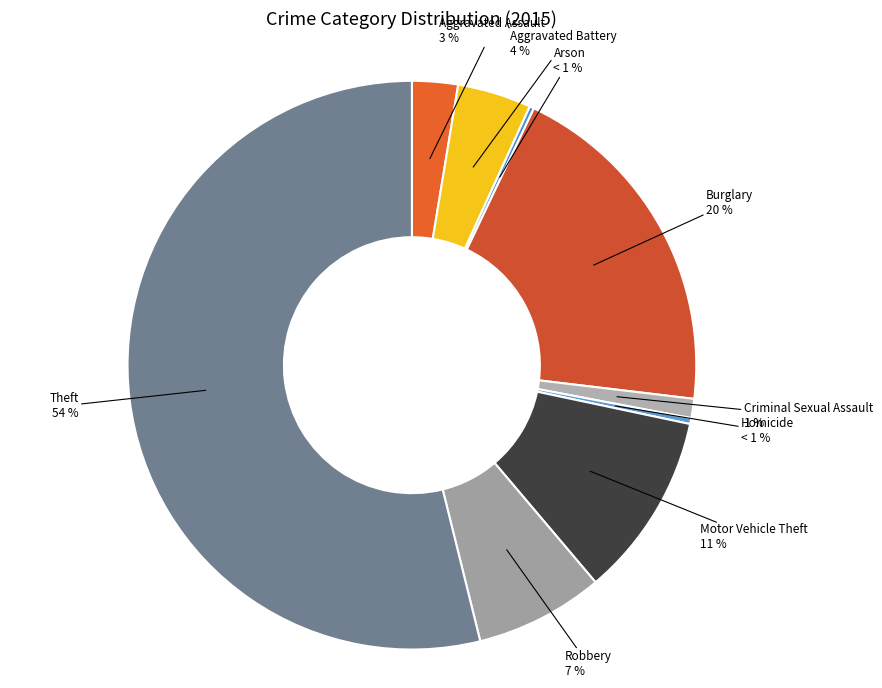

Which category has the smallest portion of the pie?

Arson